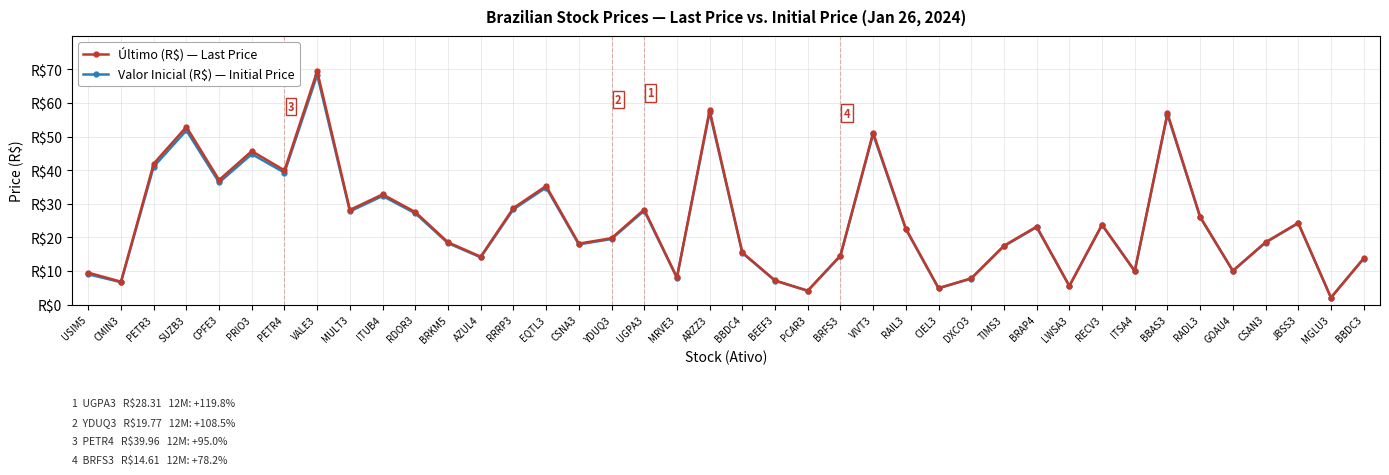

How many interior local peaks does the Valor Inicial (R$) — Initial Price series have?

12